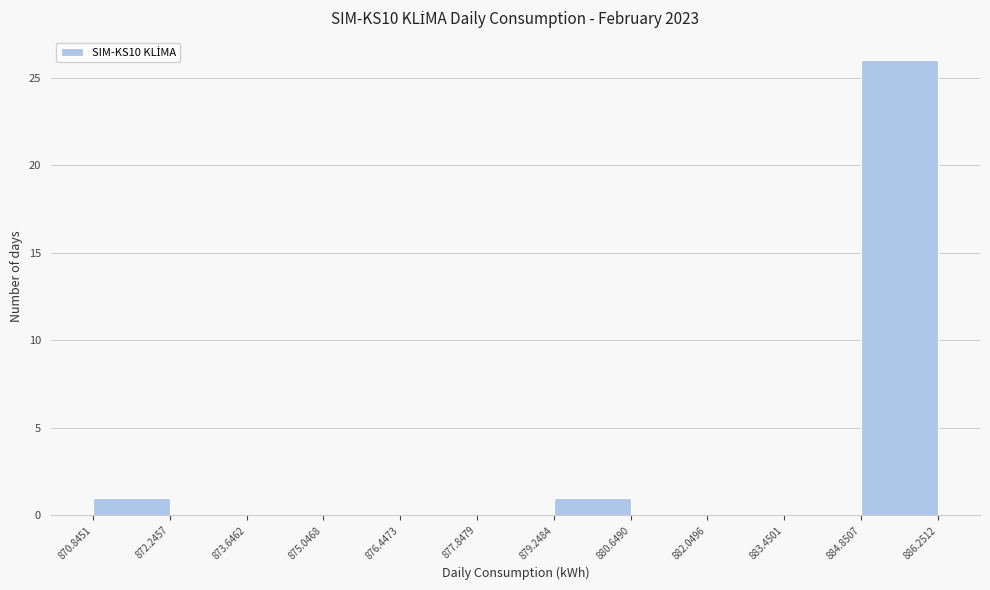

Reading left to right, list every bar in this chart as the range it spans on the x-axis followed by its height. The values are not printed on the chart, so give them approximately, as read against the axis.

870.8451 to 872.2457: 1
872.2457 to 873.6462: 0
873.6462 to 875.0468: 0
875.0468 to 876.4473: 0
876.4473 to 877.8479: 0
877.8479 to 879.2484: 0
879.2484 to 880.6490: 1
880.6490 to 882.0496: 0
882.0496 to 883.4501: 0
883.4501 to 884.8507: 0
884.8507 to 886.2512: 26